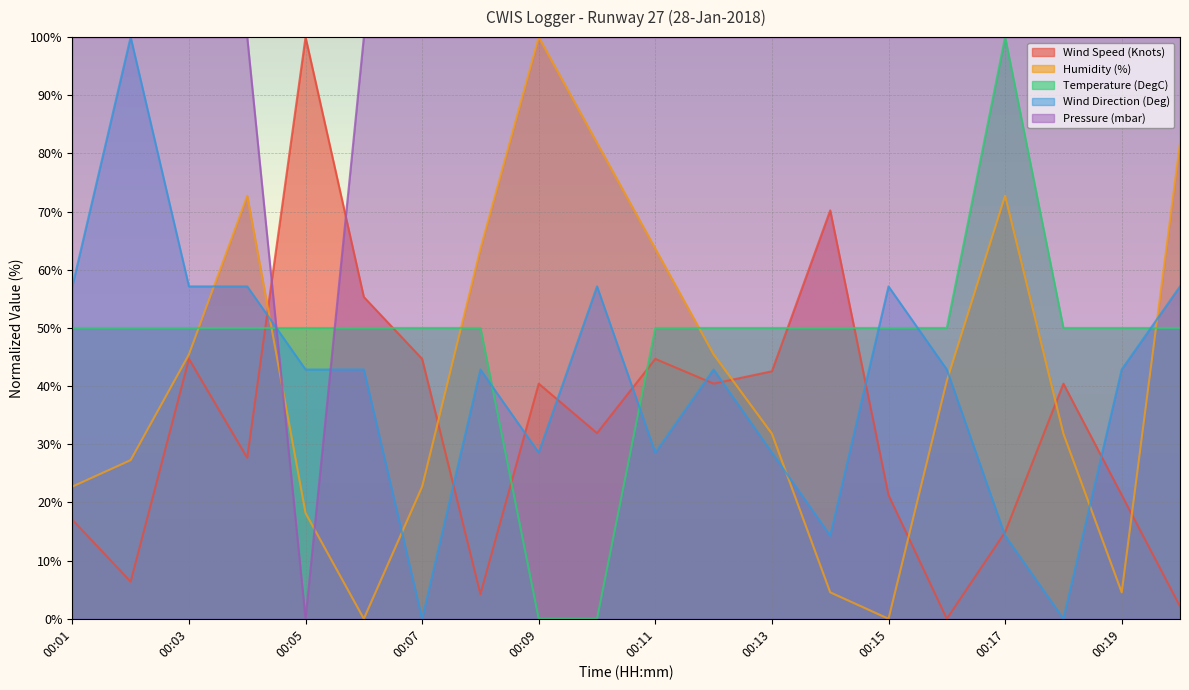

Between 00:02 and 00:17, which is larger?

00:17